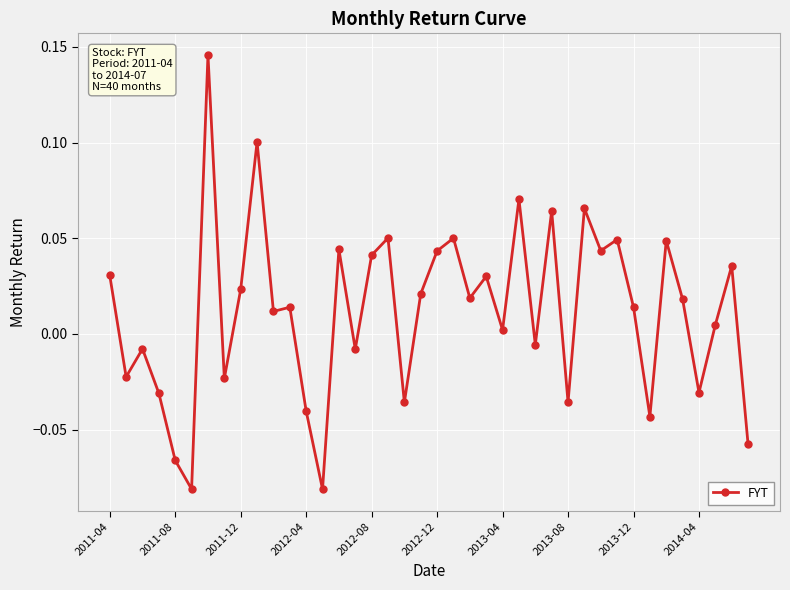

How many interior local valleys (lower than both neighbors) does the data have?

14